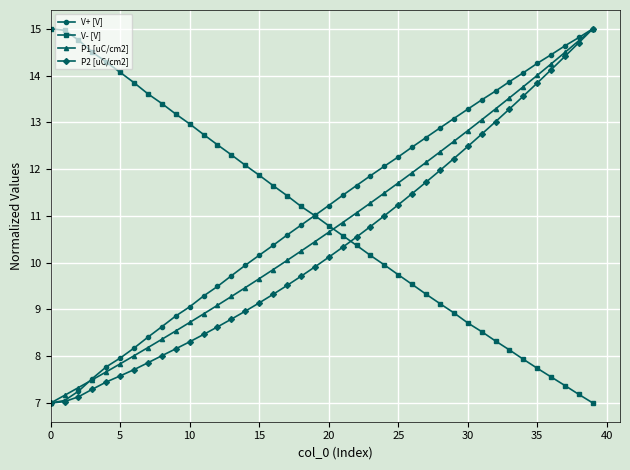

What is the value of the V+ [V] point at the 39th from the left?

14.8